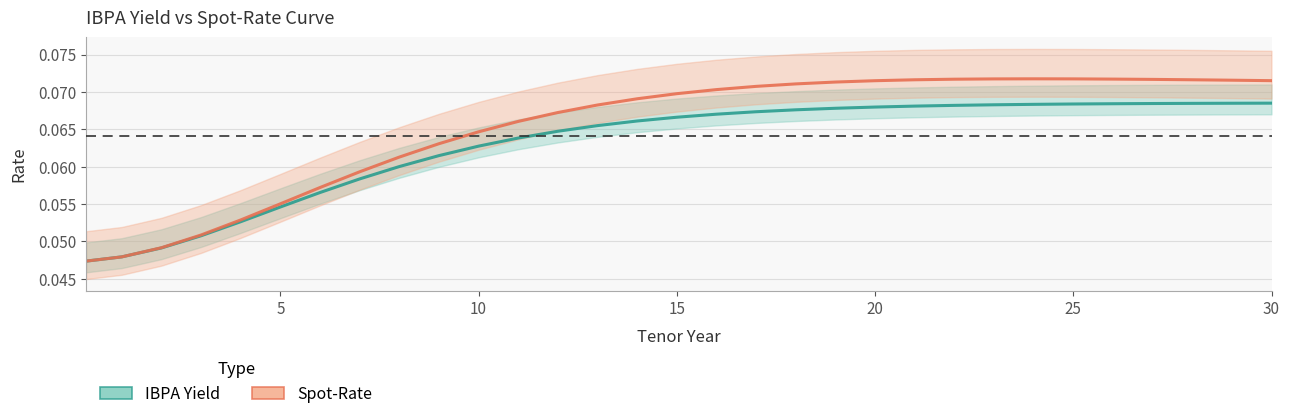

What is the sum of the IBPA Yield values at 30 and 25?

0.1